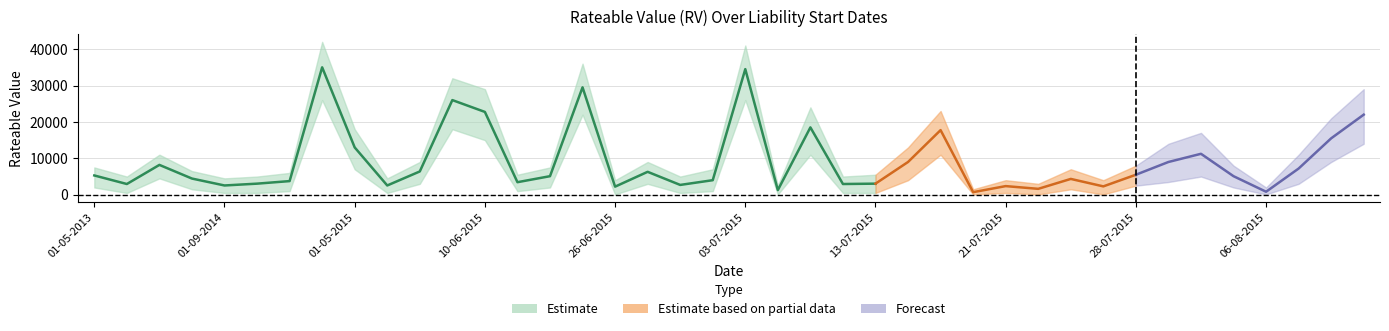

Is this an area chart (filled region under the line)?

No